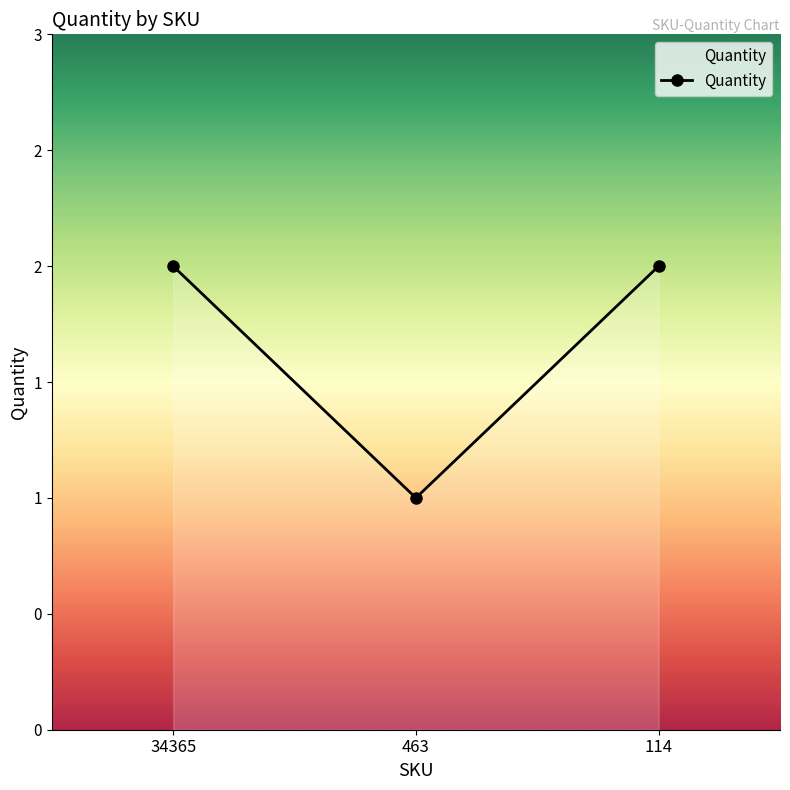

Rank the categories by value from highest to lowest.

34365, 114, 463